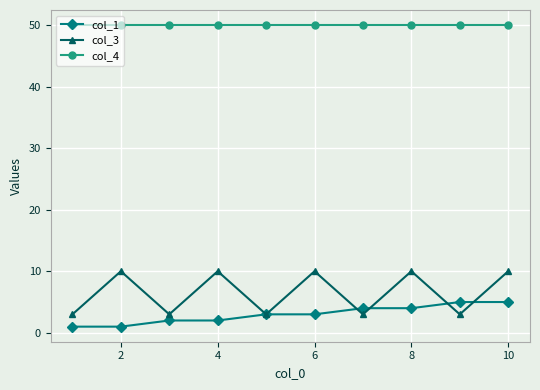

What is the sum of all col_1 values?

30